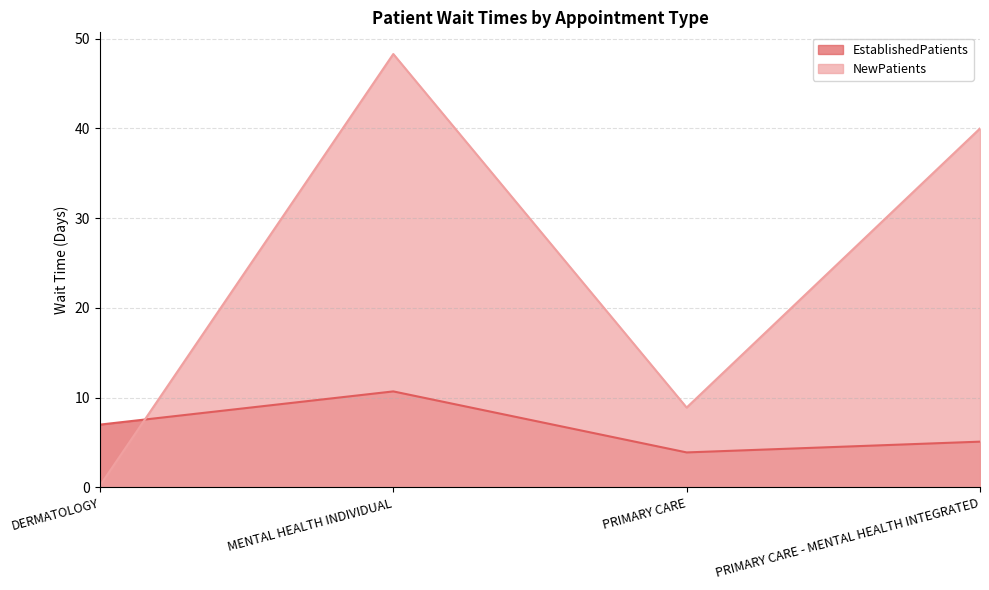

The EstablishedPatients series shows 2.0 at PRIMARY CARE. True or false?

False